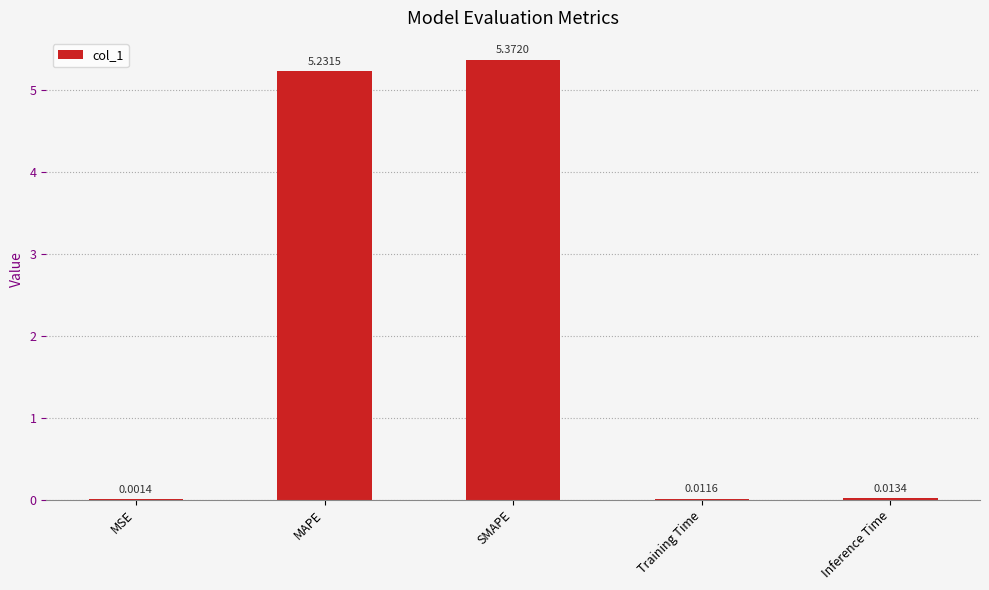

Where is the data nearest to the value 2?

Inference Time